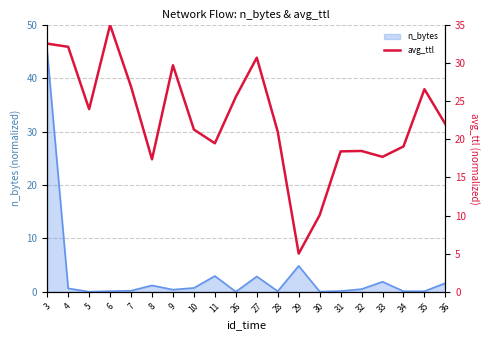

Which has a higher value, 7 or 34?

7